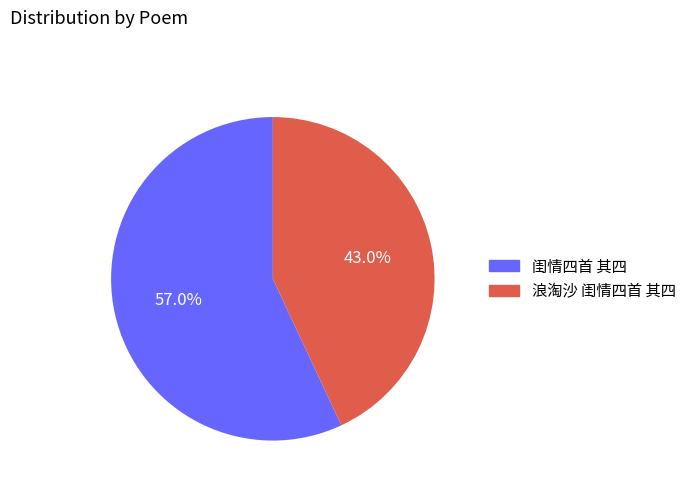

To the nearest percent, what is the difference between the 浪淘沙 闺情四首 其四 and 闺情四首 其四 slice percentages?

14%